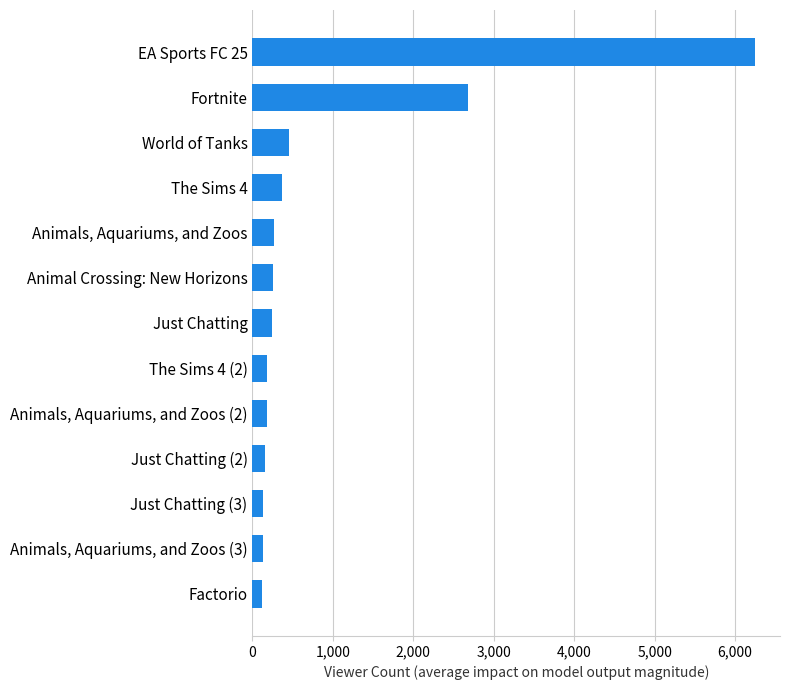

List the labels in order of value, smallest first.

Factorio, Animals, Aquariums, and Zoos (3), Just Chatting (3), Just Chatting (2), Animals, Aquariums, and Zoos (2), The Sims 4 (2), Just Chatting, Animal Crossing: New Horizons, Animals, Aquariums, and Zoos, The Sims 4, World of Tanks, Fortnite, EA Sports FC 25